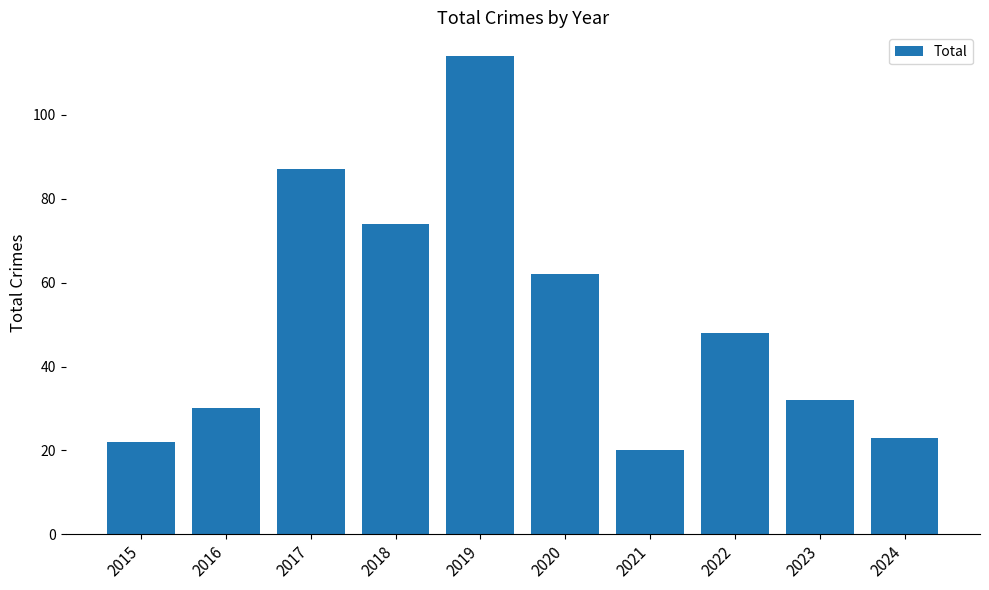

Count the number of categories in the chart.

10